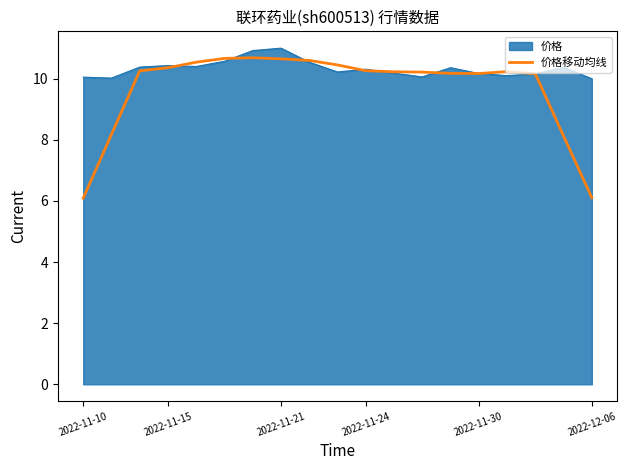

Rank the series by their average value, from highest to lowest.

价格, 价格移动均线